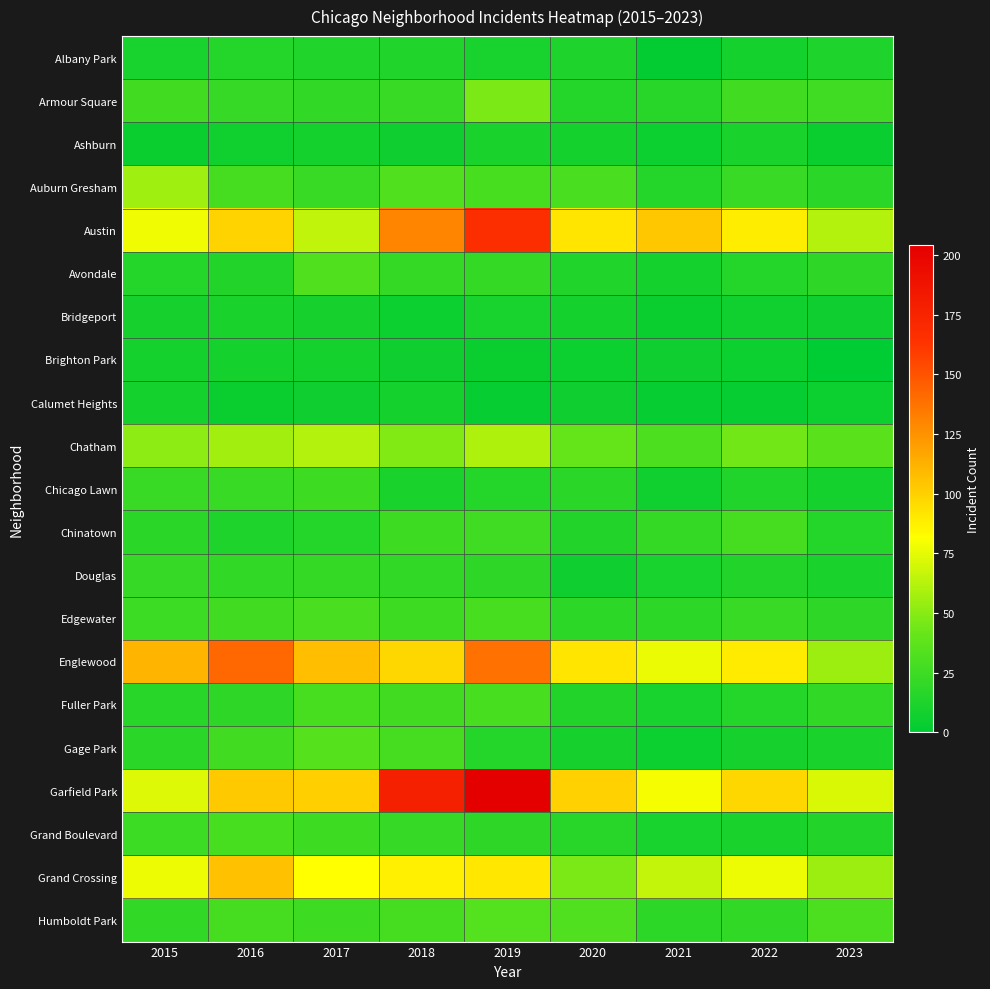

Reading right to left, list all the values displayed in this chart.

Albany Park: 2023=12	2022=8	2021=1	2020=12	2019=10	2018=13	2017=13	2016=15	2015=10
Armour Square: 2023=26	2022=27	2021=16	2020=15	2019=47	2018=23	2017=20	2016=22	2015=27
Ashburn: 2023=4	2022=11	2021=5	2020=8	2019=11	2018=6	2017=8	2016=7	2015=4
Auburn Gresham: 2023=17	2022=23	2021=15	2020=30	2019=29	2018=33	2017=23	2016=28	2015=56
Austin: 2023=62	2022=89	2021=104	2020=92	2019=167	2018=130	2017=65	2016=99	2015=78
Avondale: 2023=19	2022=15	2021=8	2020=13	2019=21	2018=21	2017=33	2016=14	2015=15
Bridgeport: 2023=6	2022=7	2021=4	2020=8	2019=10	2018=5	2017=9	2016=11	2015=9
Brighton Park: 2023=0	2022=5	2021=6	2020=5	2019=4	2018=6	2017=8	2016=8	2015=8
Calumet Heights: 2023=5	2022=3	2021=3	2020=6	2019=3	2018=8	2017=6	2016=4	2015=8
Chatham: 2023=36	2022=44	2021=31	2020=40	2019=60	2018=48	2017=62	2016=57	2015=51
Chicago Lawn: 2023=8	2022=13	2021=7	2020=17	2019=15	2018=11	2017=25	2016=23	2015=23
Chinatown: 2023=15	2022=28	2021=21	2020=14	2019=26	2018=25	2017=15	2016=12	2015=17
Douglas: 2023=11	2022=14	2021=10	2020=6	2019=19	2018=20	2017=21	2016=20	2015=22
Edgewater: 2023=19	2022=23	2021=18	2020=18	2019=29	2018=25	2017=30	2016=27	2015=24
Englewood: 2023=55	2022=90	2021=76	2020=92	2019=138	2018=98	2017=107	2016=142	2015=111
Fuller Park: 2023=20	2022=15	2021=10	2020=14	2019=29	2018=27	2017=29	2016=19	2015=16
Gage Park: 2023=11	2022=9	2021=5	2020=9	2019=15	2018=28	2017=35	2016=27	2015=17
Garfield Park: 2023=71	2022=98	2021=79	2020=100	2019=204	2018=178	2017=101	2016=103	2015=73
Grand Boulevard: 2023=14	2022=11	2021=10	2020=16	2019=19	2018=22	2017=25	2016=29	2015=24
Grand Crossing: 2023=55	2022=77	2021=66	2020=47	2019=91	2018=88	2017=82	2016=106	2015=77
Humboldt Park: 2023=31	2022=20	2021=18	2020=32	2019=34	2018=28	2017=25	2016=28	2015=20